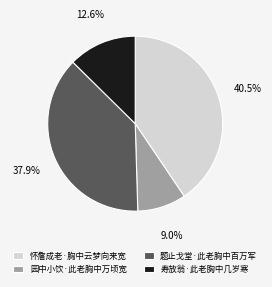

Rank the categories by value from highest to lowest.

怀詹成老·胸中云梦向来宽, 题止戈堂·此老胸中百万军, 寿放翁·此老胸中几岁寒, 园中小饮·此老胸中万顷宽